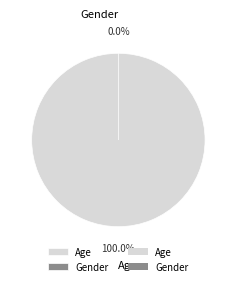

What is the majority slice?

Age